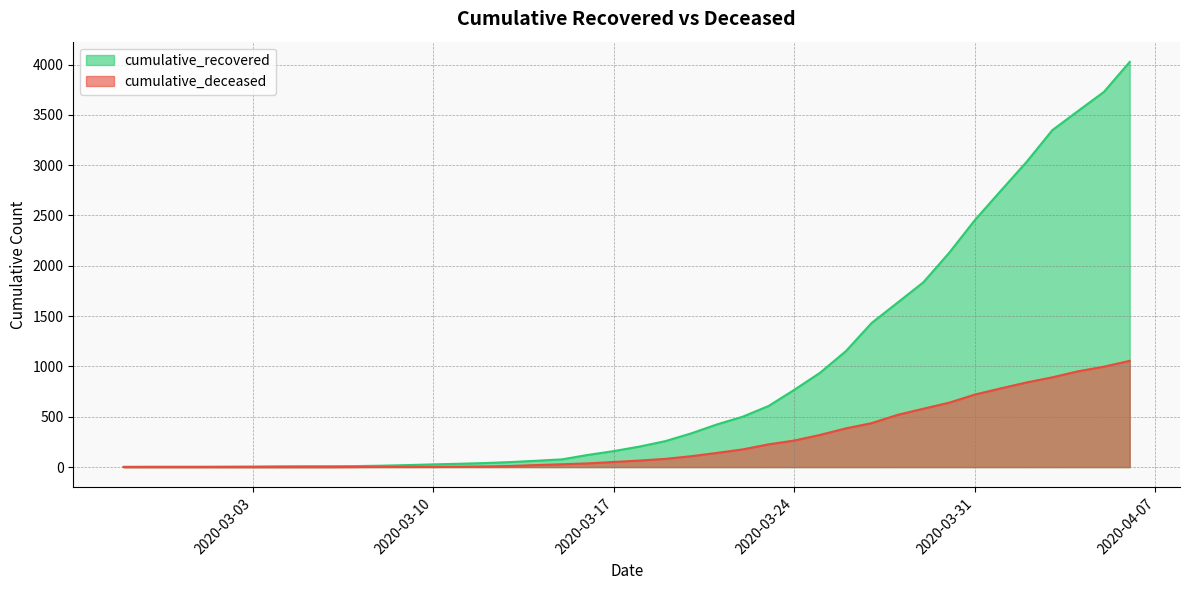

Where is cumulative_recovered nearest to the value 2014?

2020-03-30